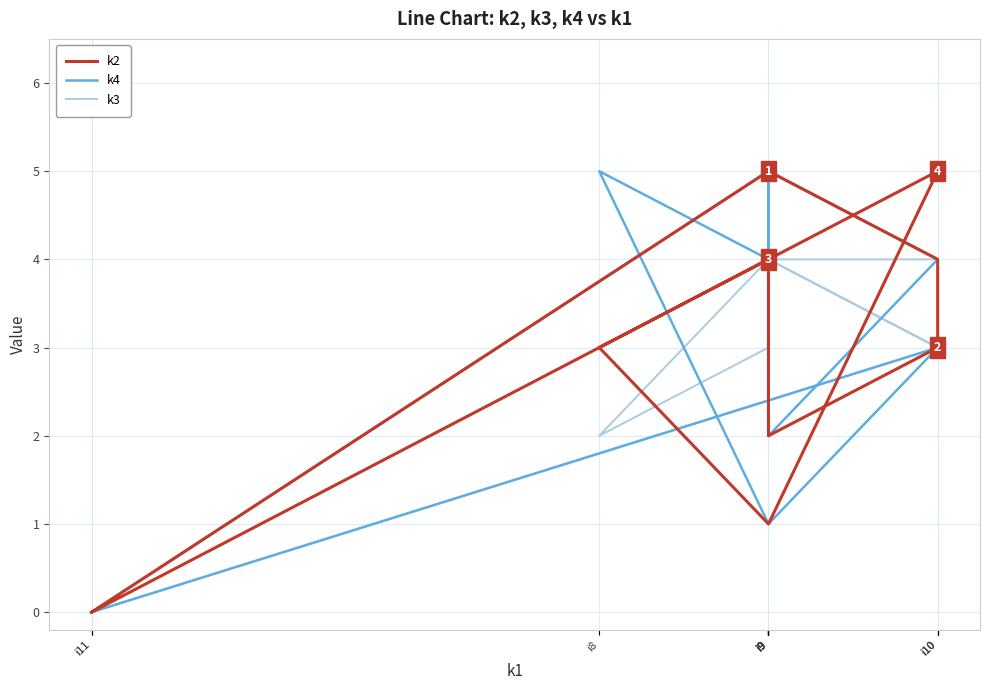

Rank the series at i11 from highest to lowest value.

k2, k4, k3